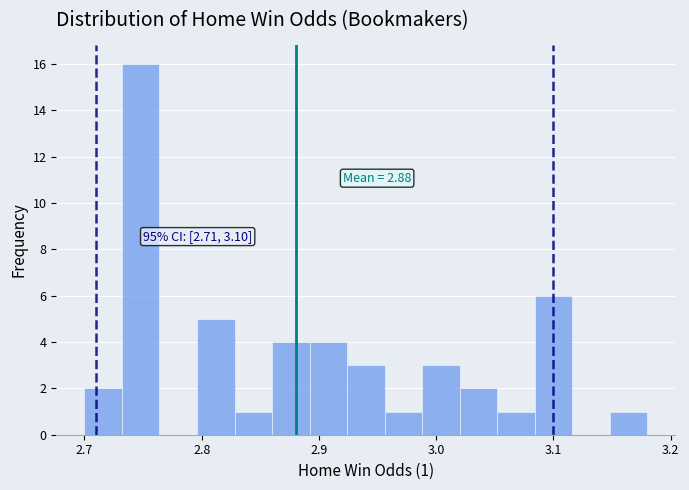

Around what value on the x-axis is the tallest bar? Give the approximate position of its centre, as read against the axis.

2.75